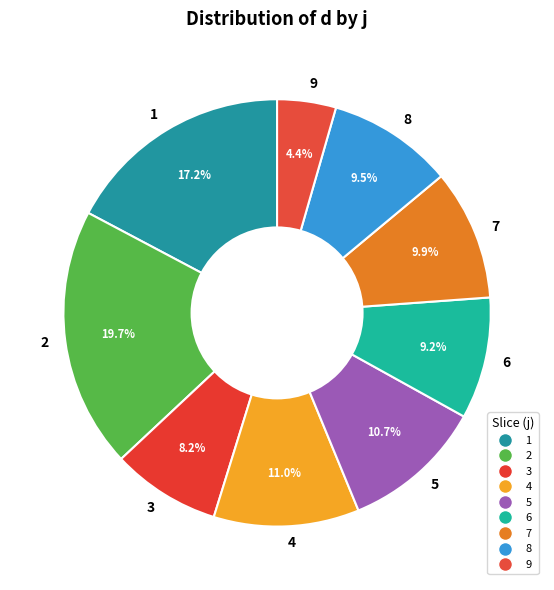

To the nearest percent, what percentage of the pie is 2?

20%